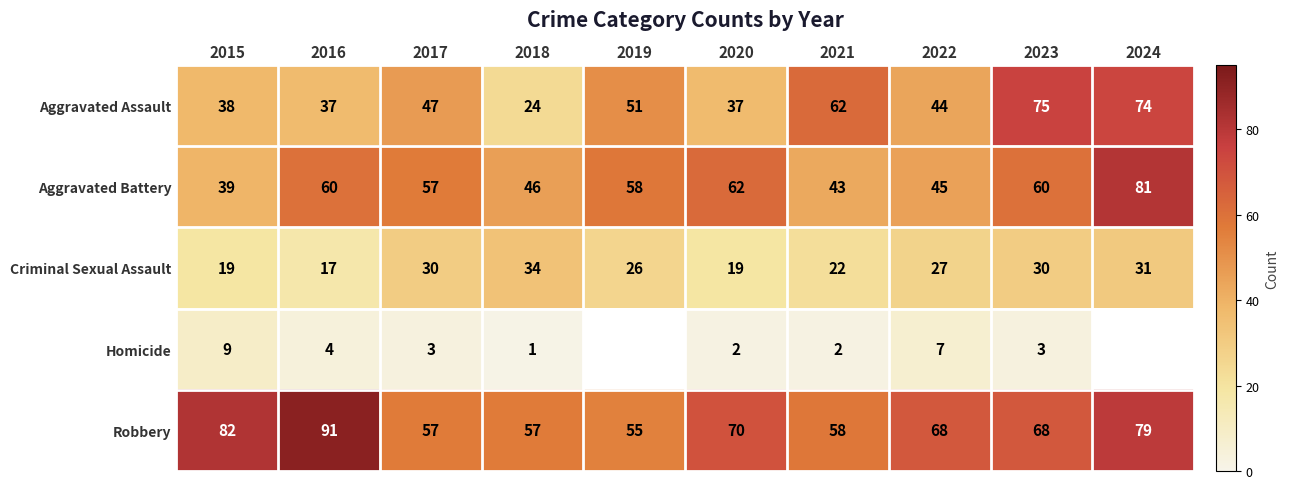

What is the spread (max minus min) of values at 2019?

32.0